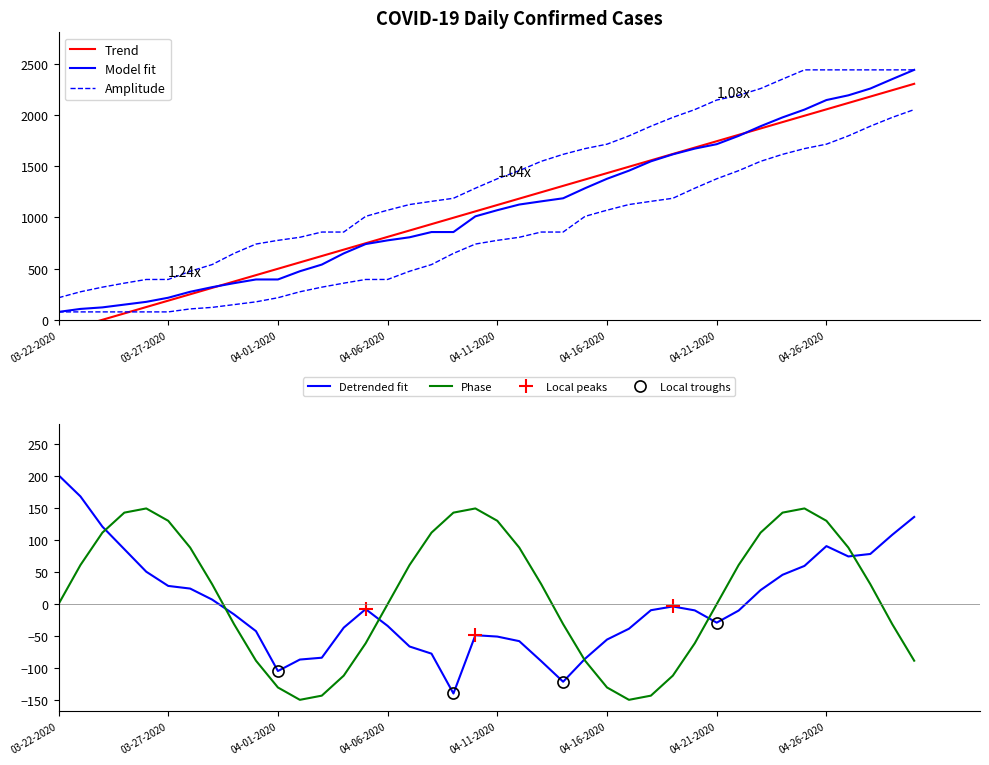

What is the label of the 32nd point from the left?

04-22-2020